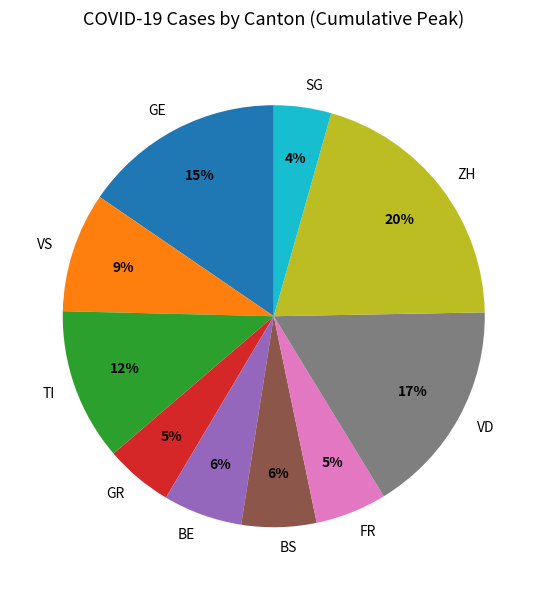

How many slices are in this pie chart?

10